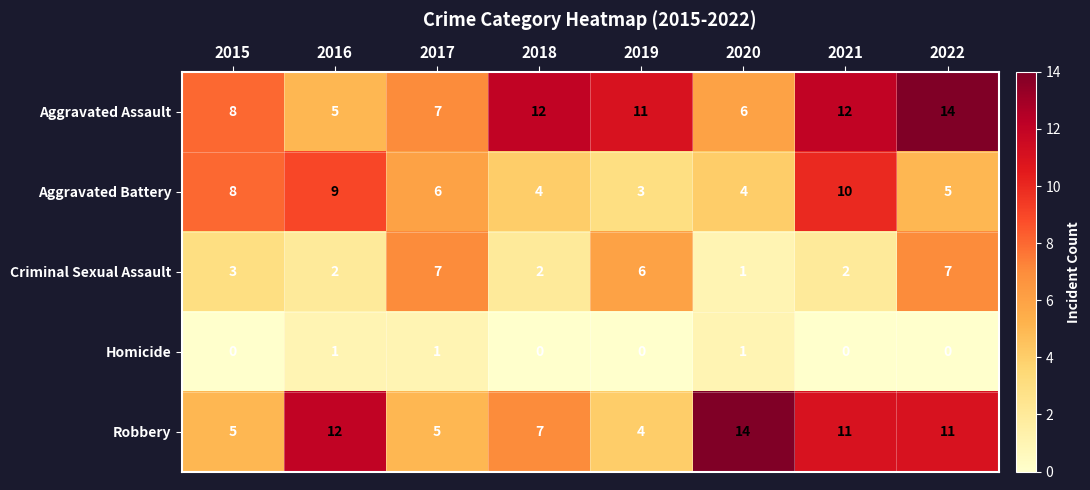

What is the difference between the maximum and second lowest values in the Robbery series?

9